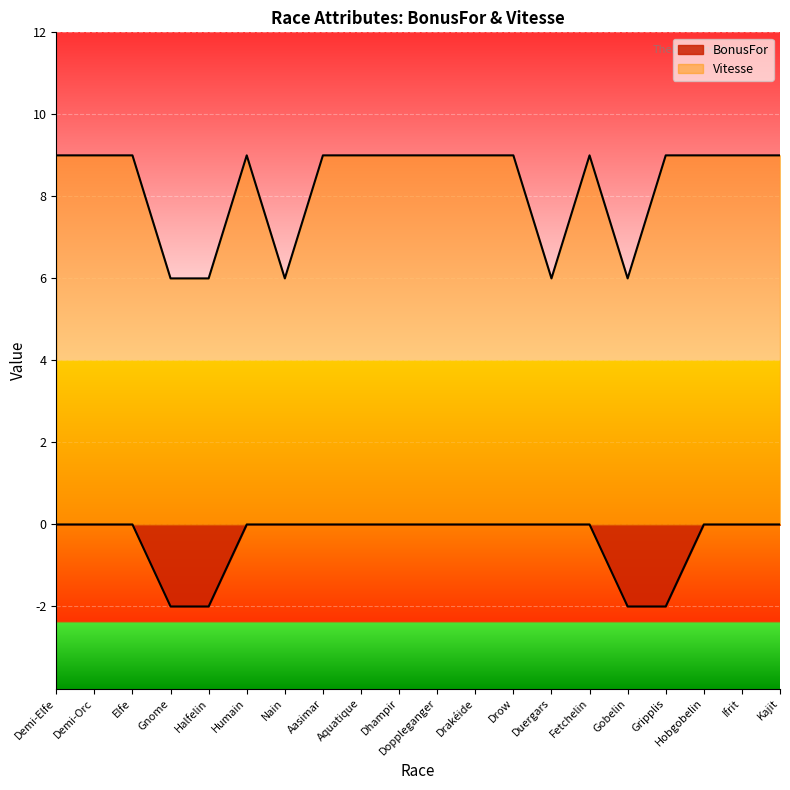

What is the average value of the Vitesse series?

8